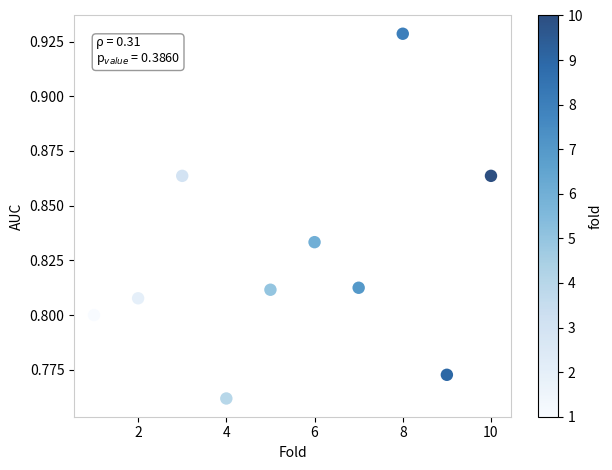

What is the range of X values (max minus min)?

9.0